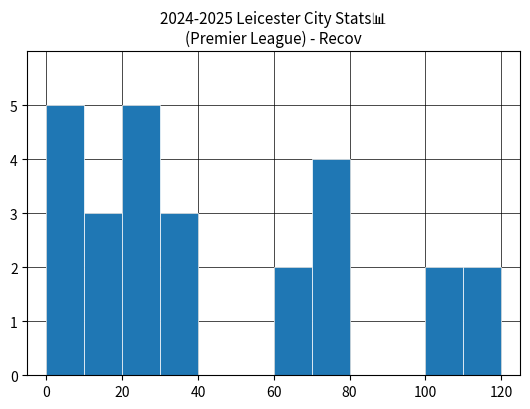

What is the greatest value displayed?

5